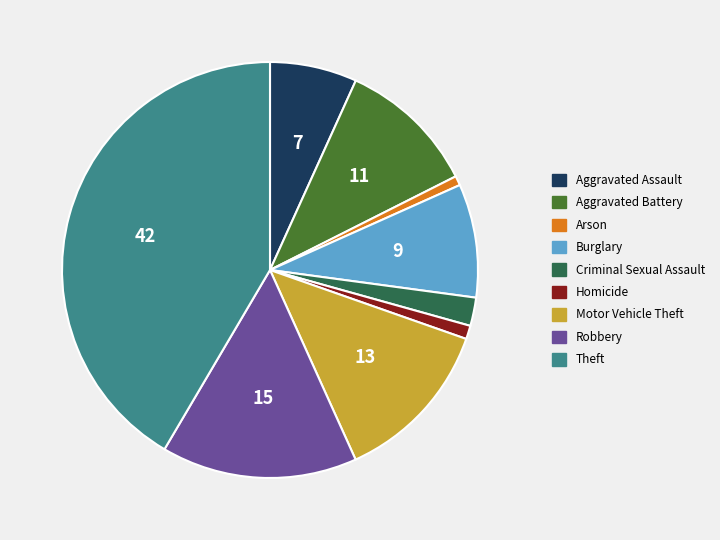

Between Aggravated Assault and Arson, which is larger?

Aggravated Assault